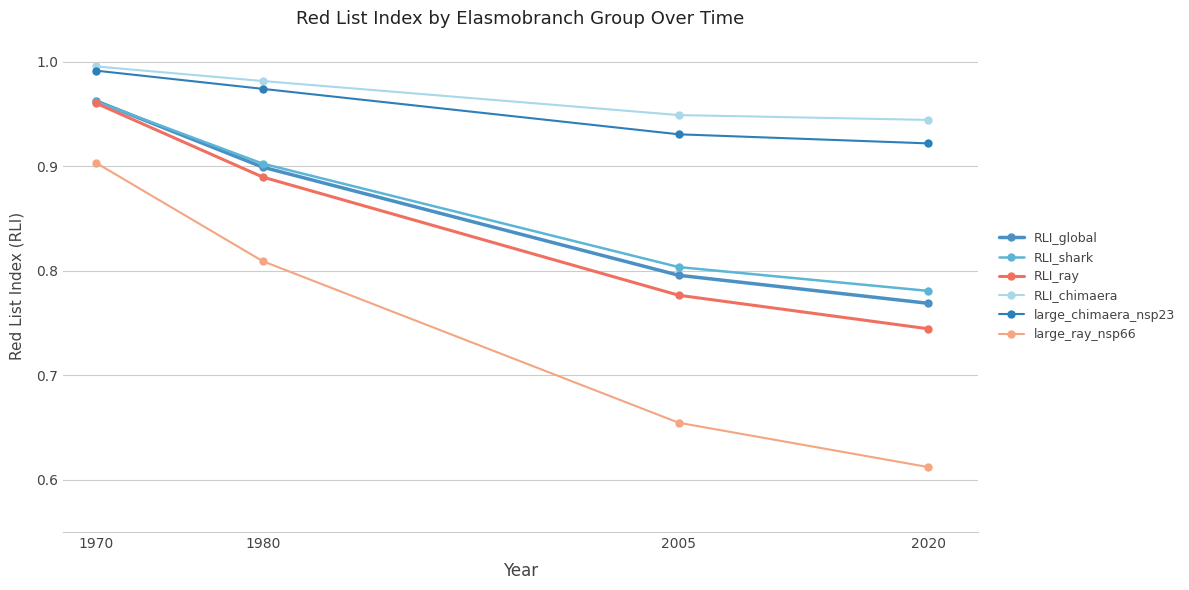

True or false: RLI_shark and RLI_ray cross at least once.

False